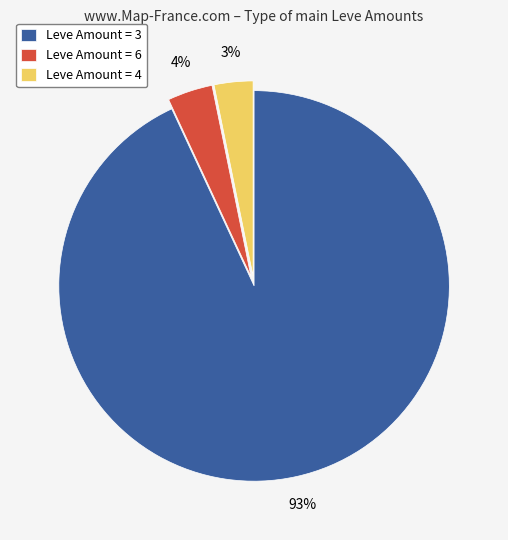

How many slices are in this pie chart?

3